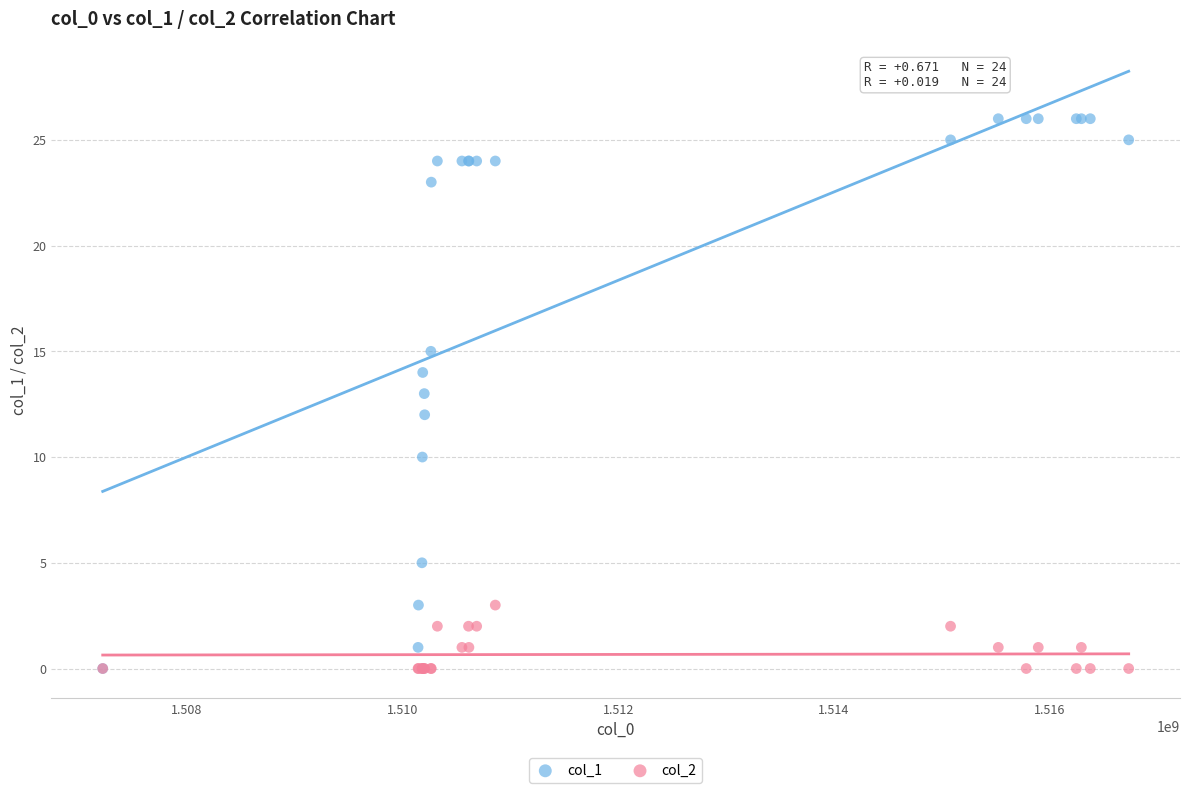

What are all the series names shown in the legend?

col_1, col_2